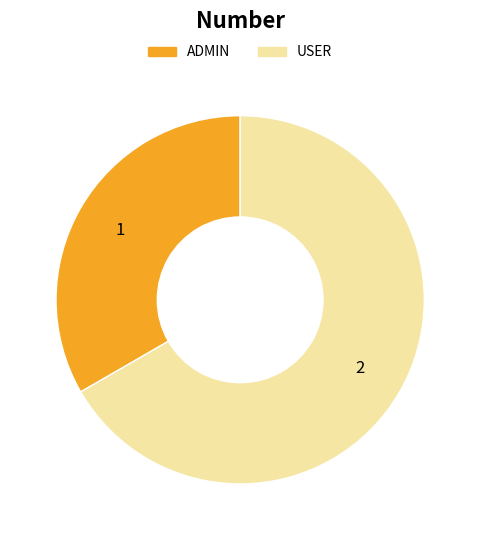

Do ADMIN and USER together represent more than half of the pie?

Yes